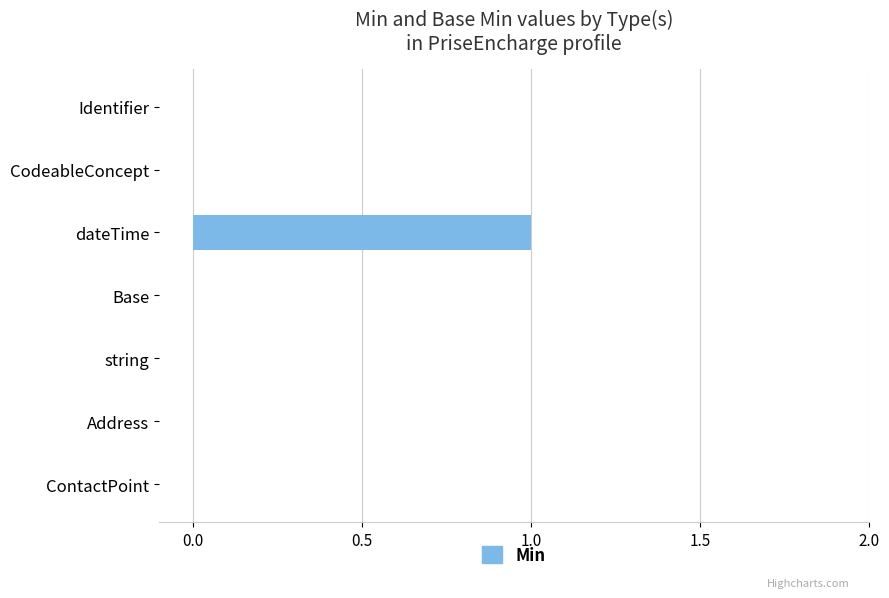

Count the number of categories in the chart.

7